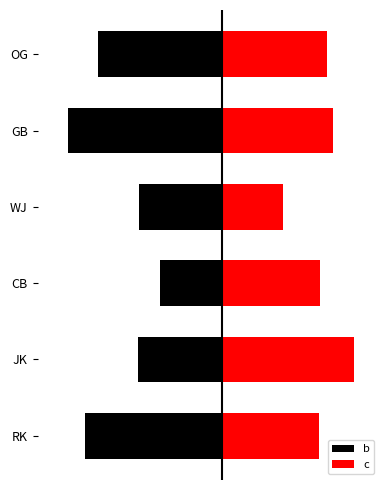

What is the difference between the second highest and minimum values in the b series?

1.2